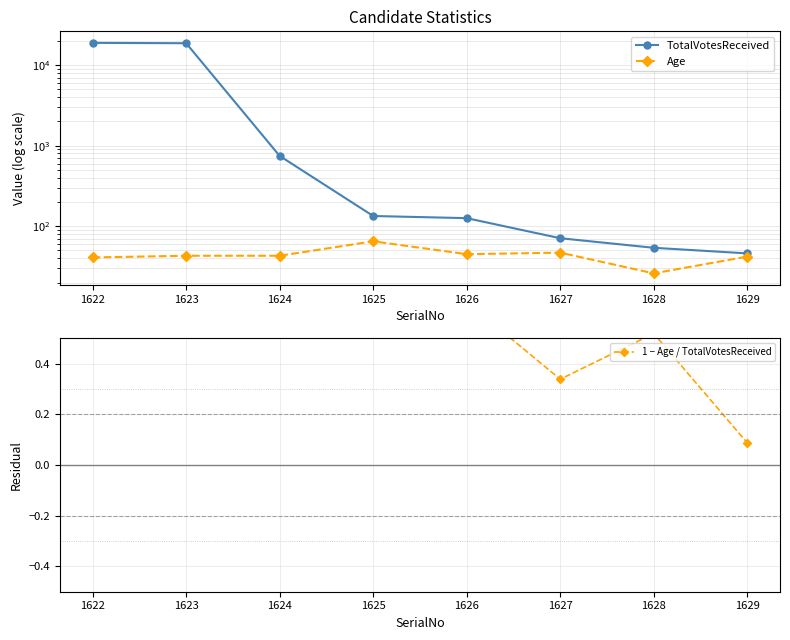

What is the average value of the TotalVotesReceived series?

4848.8